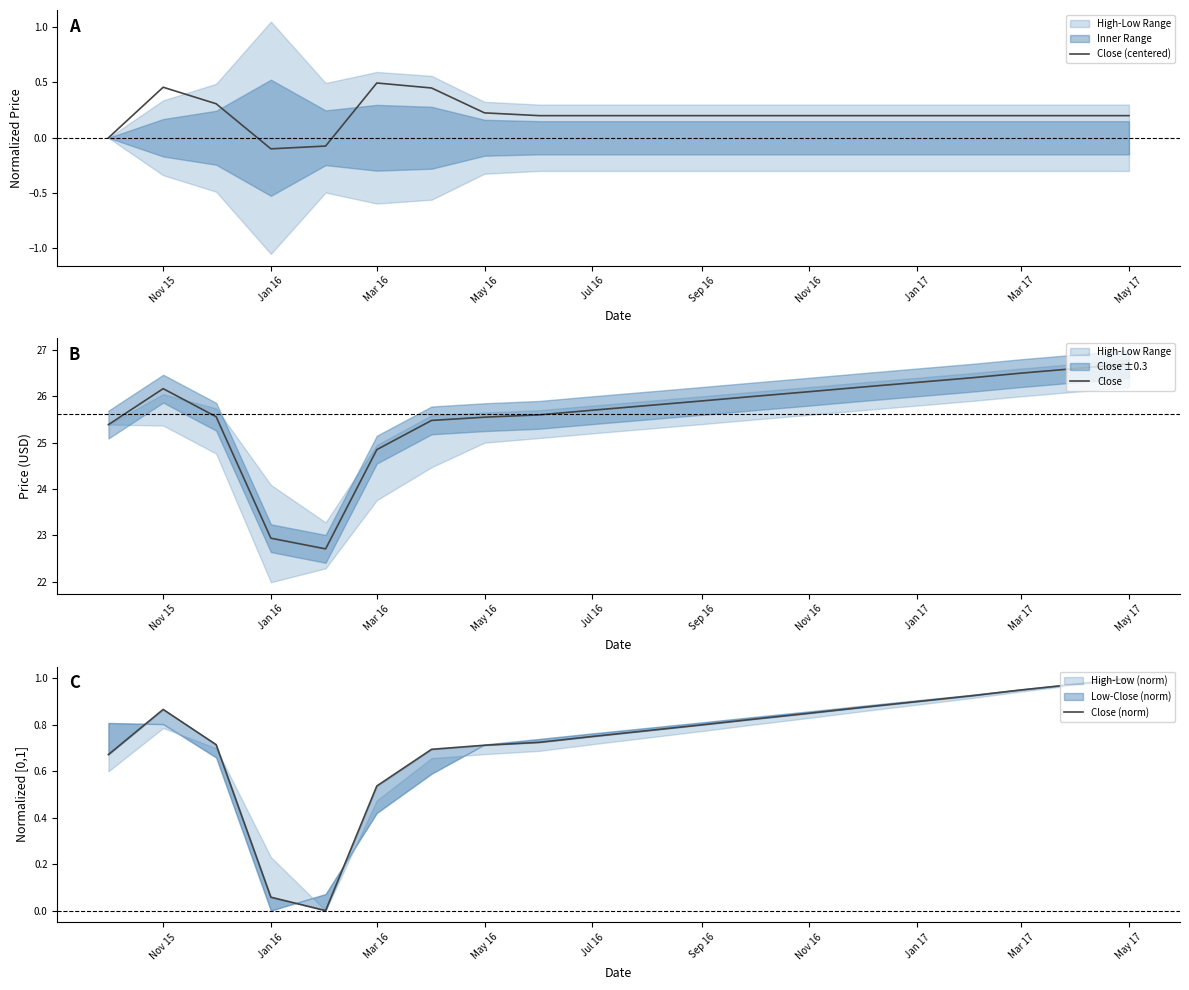

The Close (centered) series shows 0.6 at Nov 15. True or false?

False